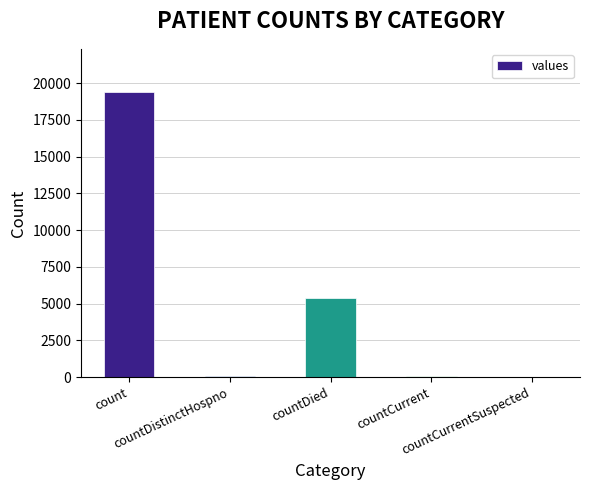

What is the average value?

4975